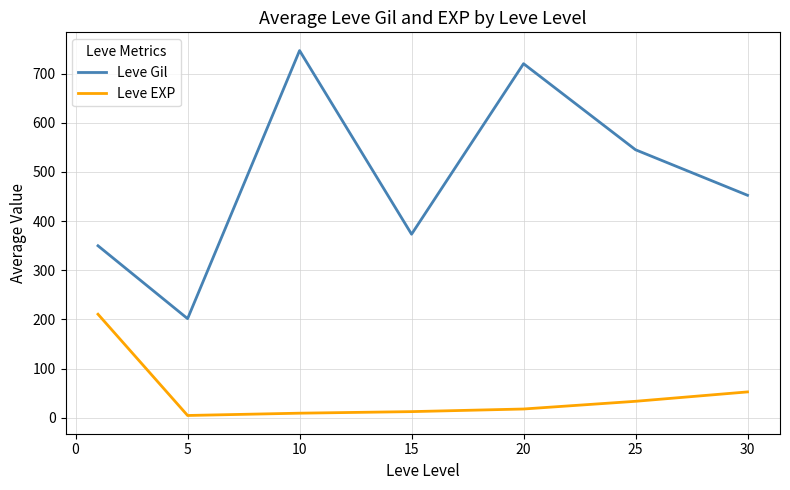

What is the difference between the maximum and second lowest values in the Leve EXP series?

201.2